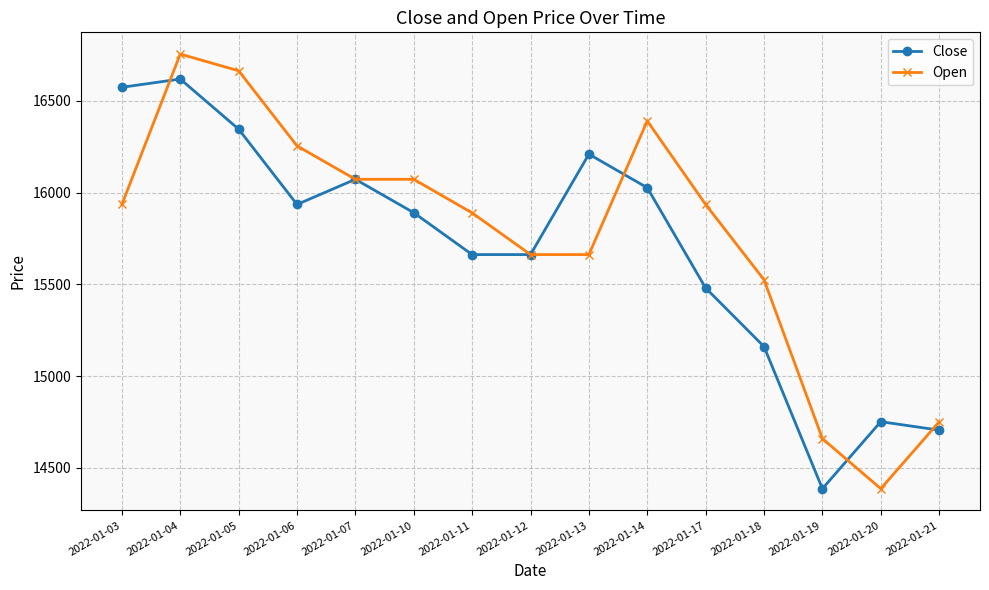

Reading left to right, list all the values displayed in this chart.

Close: 16573	16618	16345	15935	16072	15890	15662	15662	16209	16026	15480	15161	14387	14752	14706
Open: 15935	16754	16663	16254	16072	16072	15889	15662	15662	16390	15935	15525	14660	14387	14751